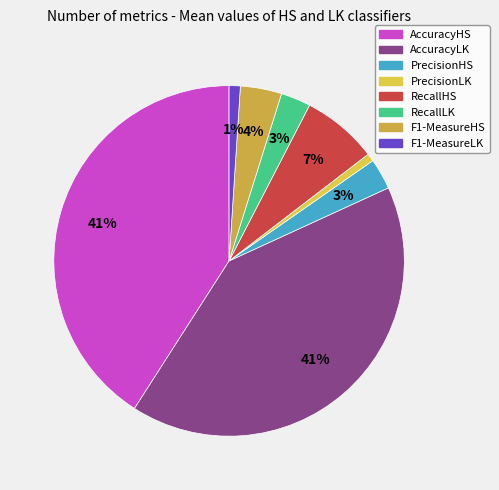

How many slices are in this pie chart?

8